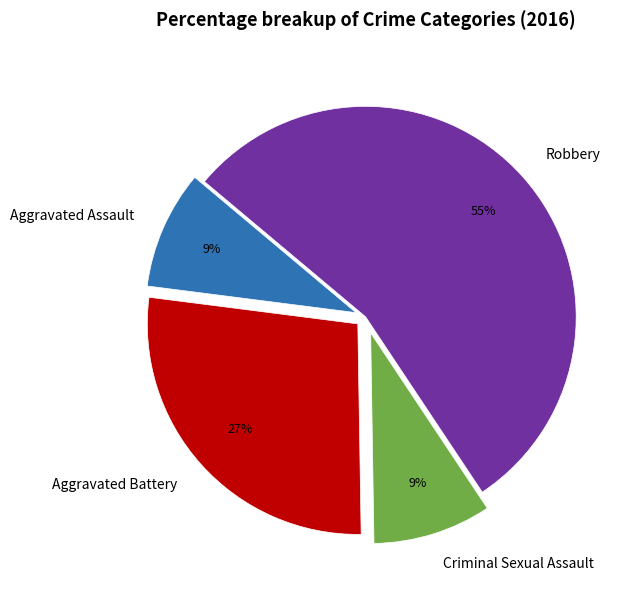

Do Robbery and Criminal Sexual Assault together represent more than half of the pie?

Yes